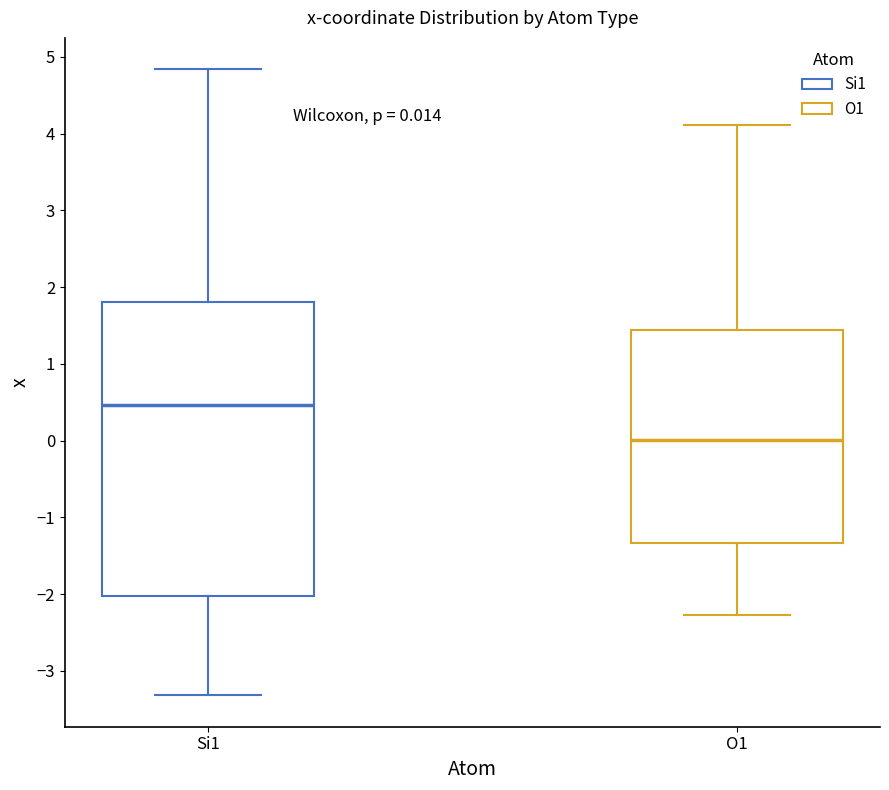

Comparing the boxes themselves (not the whiskers), which one is the tallest?

Si1